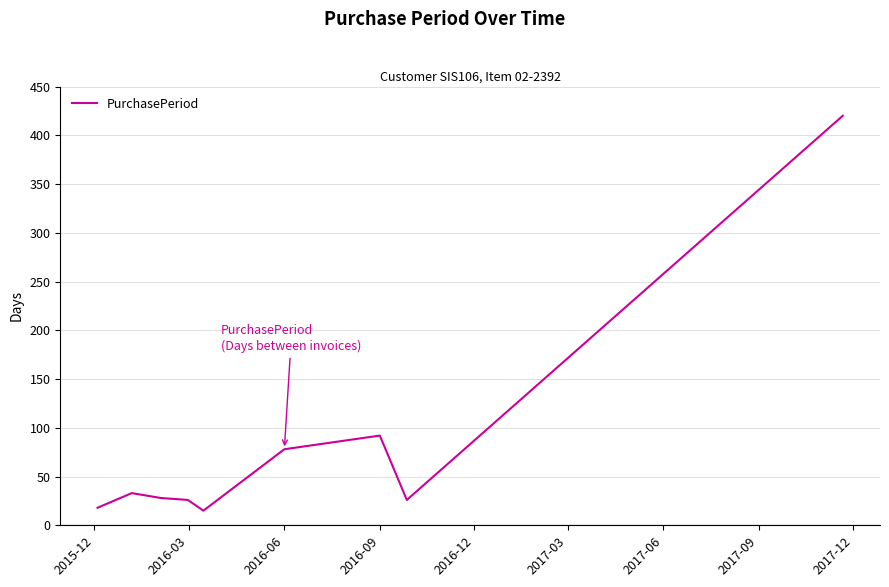

What is the minimum value shown in the chart?

15